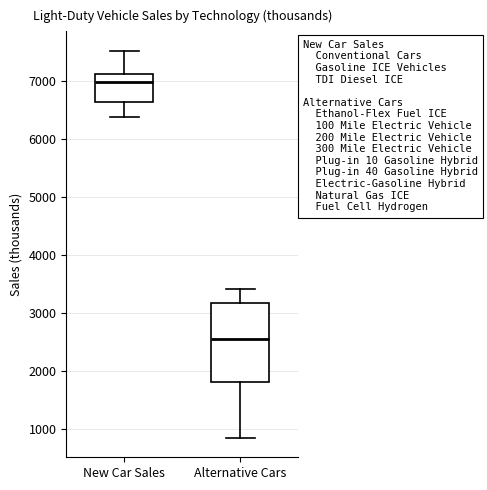

Which box is the tallest, from its lower edge to its upper edge?

Alternative Cars